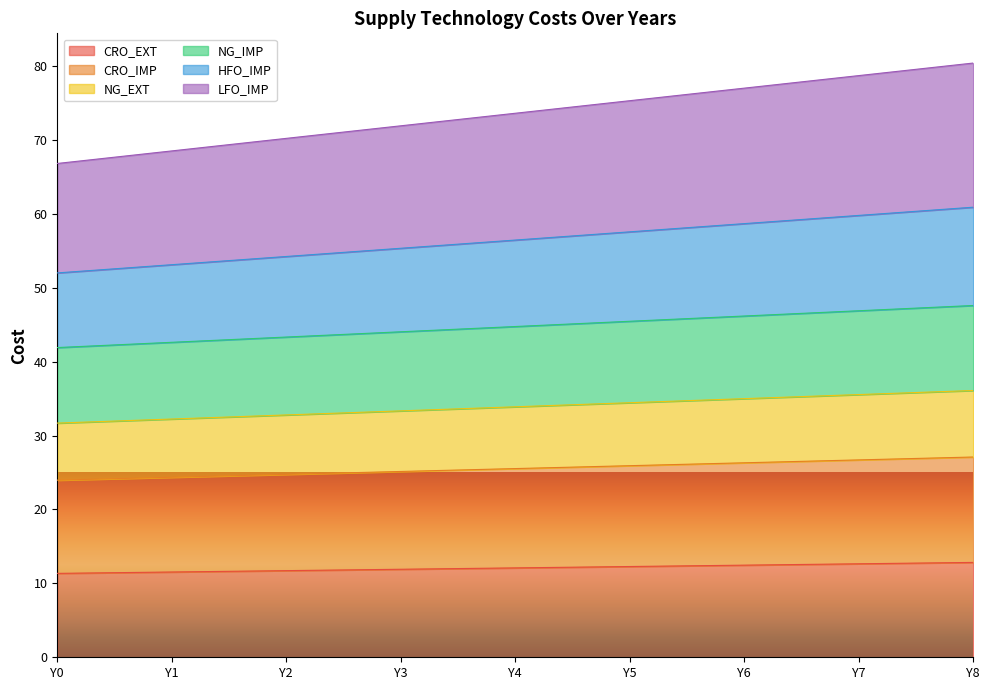

How many data points does each series have?

9